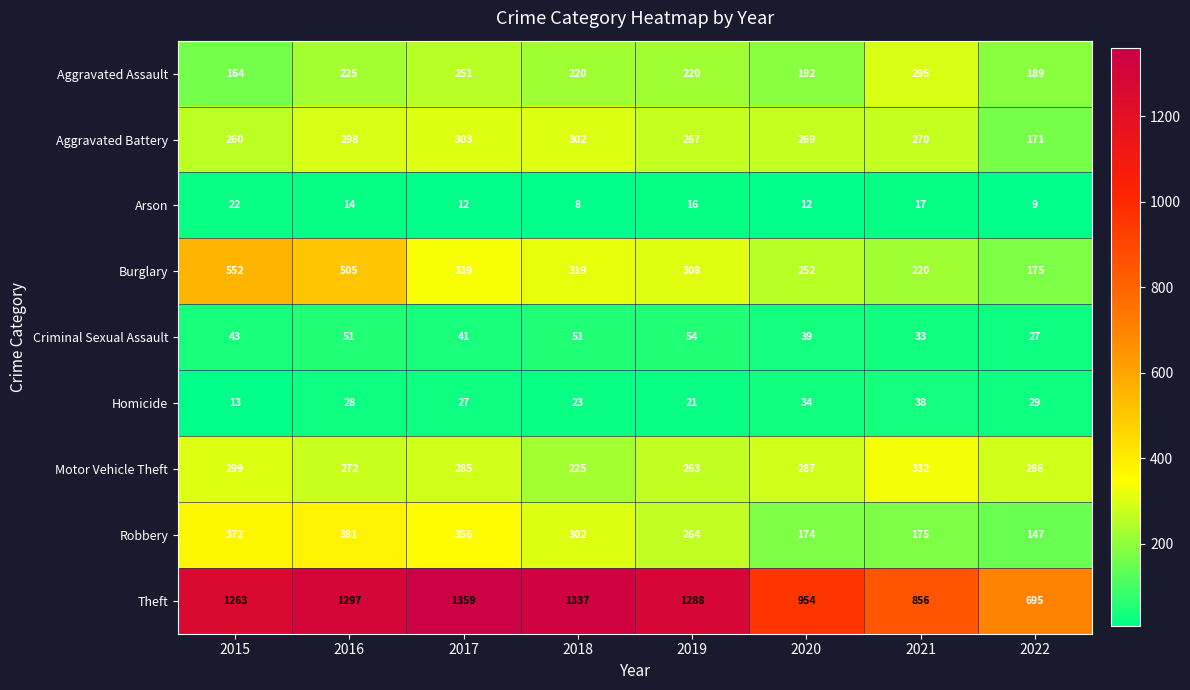

What is the smallest value displayed?

8